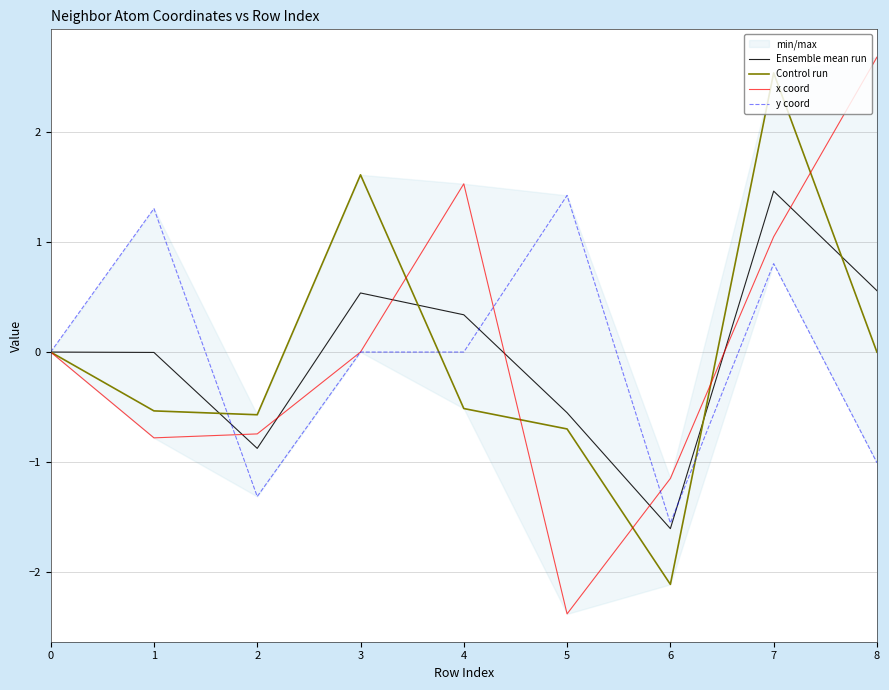

Where is the first local minimum for y coord?

2